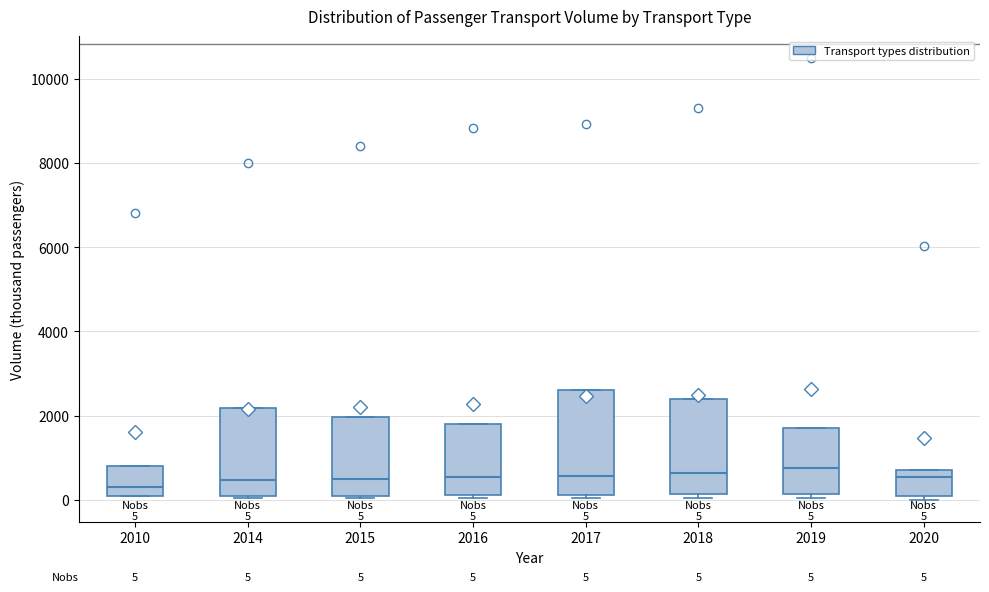

Comparing the boxes themselves (not the whiskers), which one is the tallest?

2017